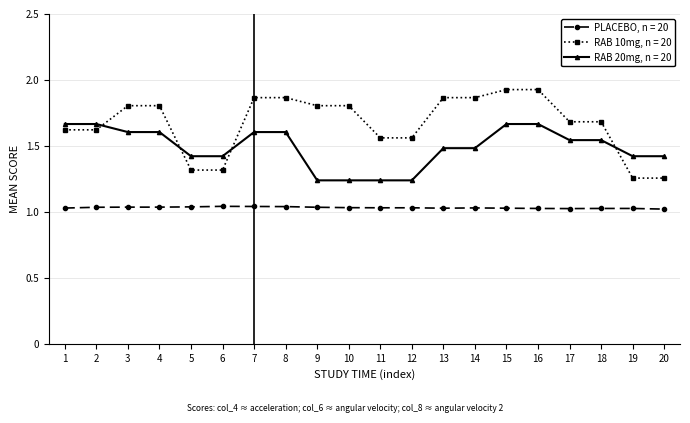

True or false: PLACEBO, n = 20 has a value of 0.2 at 16.

False